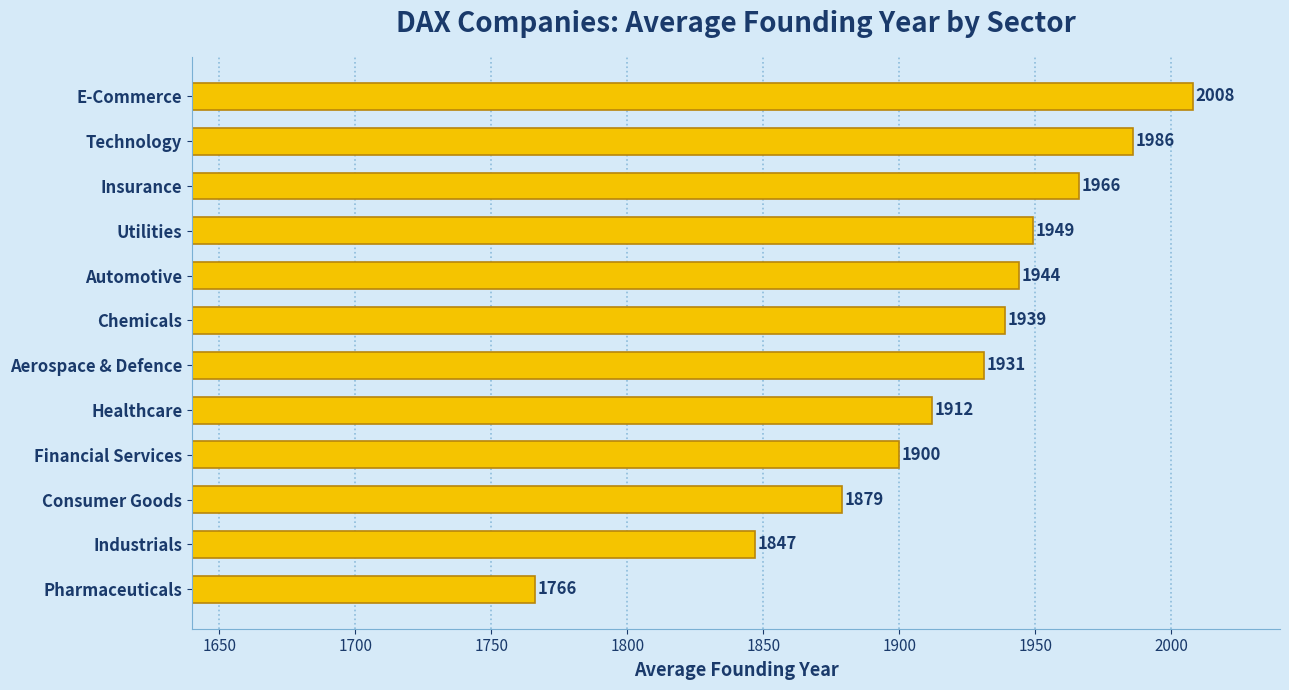

At which category does the chart reach its peak across all series?

E-Commerce